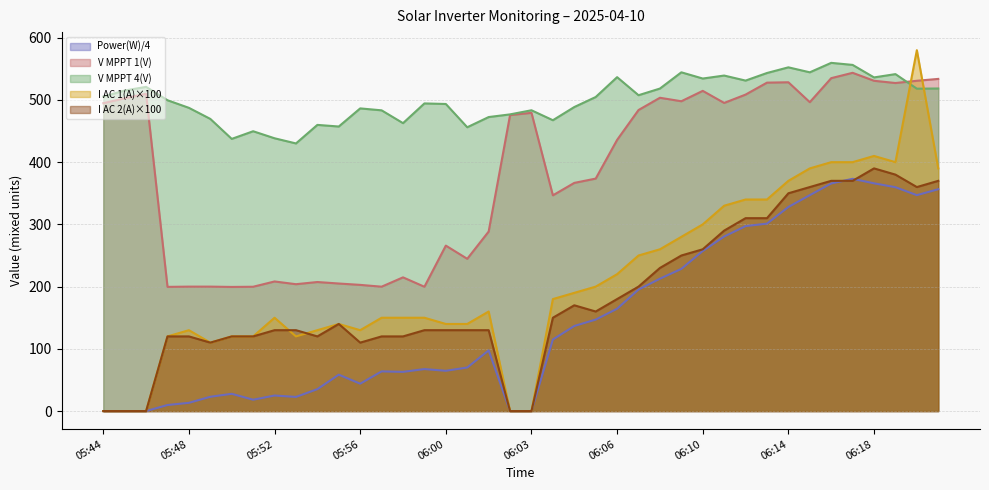

What is the maximum value for Power(W)?

373.2